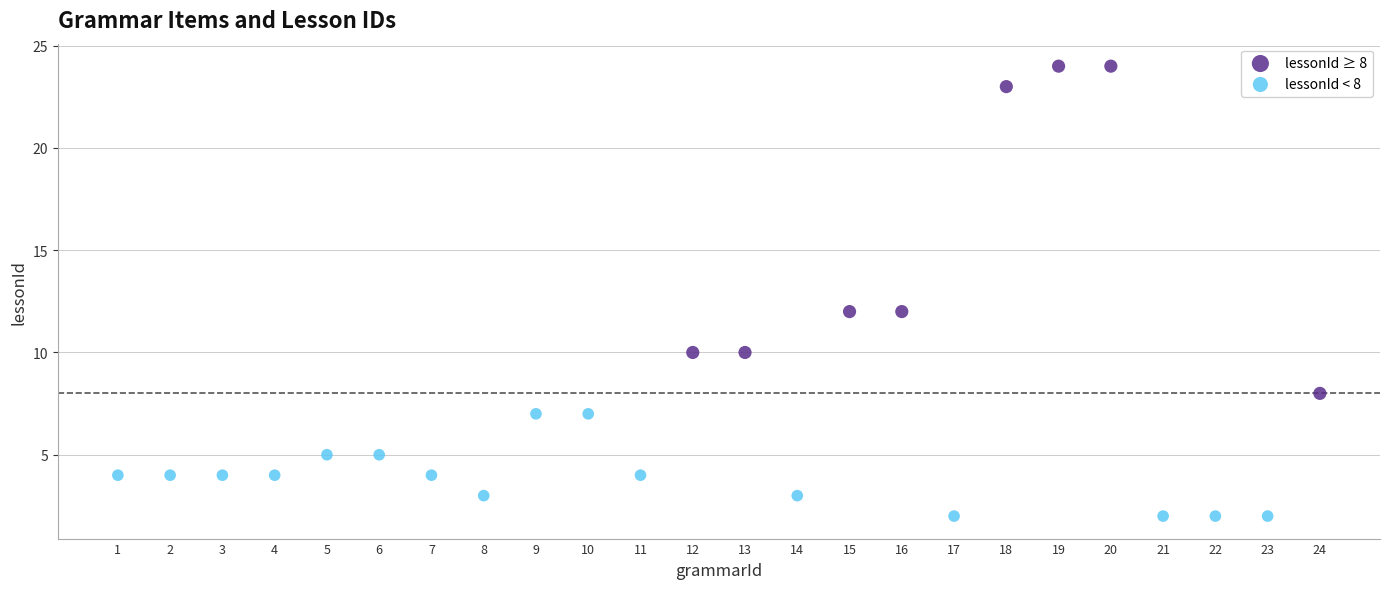

Which series has the largest Y range (max minus min)?

lessonId ≥ 8